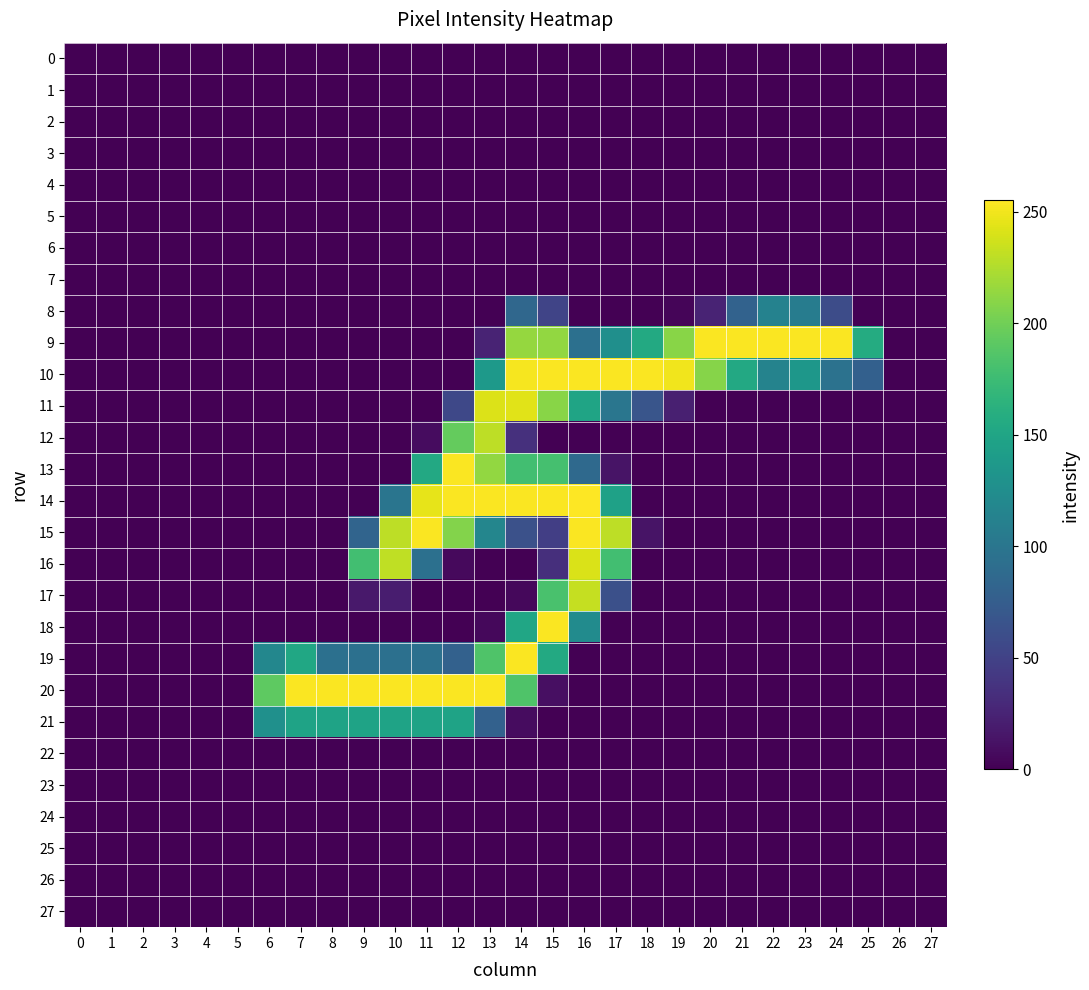

Reading right to left, transcribe all the data shown in this chart.

0: 27=0	26=0	25=0	24=0	23=0	22=0	21=0	20=0	19=0	18=0	17=0	16=0	15=0	14=0	13=0	12=0	11=0	10=0	9=0	8=0	7=0	6=0	5=0	4=0	3=0	2=0	1=0	0=0
1: 27=0	26=0	25=0	24=0	23=0	22=0	21=0	20=0	19=0	18=0	17=0	16=0	15=0	14=0	13=0	12=0	11=0	10=0	9=0	8=0	7=0	6=0	5=0	4=0	3=0	2=0	1=0	0=0
2: 27=0	26=0	25=0	24=0	23=0	22=0	21=0	20=0	19=0	18=0	17=0	16=0	15=0	14=0	13=0	12=0	11=0	10=0	9=0	8=0	7=0	6=0	5=0	4=0	3=0	2=0	1=0	0=0
3: 27=0	26=0	25=0	24=0	23=0	22=0	21=0	20=0	19=0	18=0	17=0	16=0	15=0	14=0	13=0	12=0	11=0	10=0	9=0	8=0	7=0	6=0	5=0	4=0	3=0	2=0	1=0	0=0
4: 27=0	26=0	25=0	24=0	23=0	22=0	21=0	20=0	19=0	18=0	17=0	16=0	15=0	14=0	13=0	12=0	11=0	10=0	9=0	8=0	7=0	6=0	5=0	4=0	3=0	2=0	1=0	0=0
5: 27=0	26=0	25=0	24=0	23=0	22=0	21=0	20=0	19=0	18=0	17=0	16=0	15=0	14=0	13=0	12=0	11=0	10=0	9=0	8=0	7=0	6=0	5=0	4=0	3=0	2=0	1=0	0=0
6: 27=0	26=0	25=0	24=0	23=0	22=0	21=0	20=0	19=0	18=0	17=0	16=0	15=0	14=0	13=0	12=0	11=0	10=0	9=0	8=0	7=0	6=0	5=0	4=0	3=0	2=0	1=0	0=0
7: 27=0	26=0	25=0	24=0	23=0	22=0	21=0	20=0	19=0	18=0	17=0	16=0	15=0	14=0	13=0	12=0	11=0	10=0	9=0	8=0	7=0	6=0	5=0	4=0	3=0	2=0	1=0	0=0
8: 27=0	26=0	25=1	24=59	23=107	22=113	21=80	20=25	19=3	18=0	17=0	16=0	15=52	14=85	13=0	12=0	11=0	10=0	9=0	8=0	7=0	6=0	5=0	4=0	3=0	2=0	1=0	0=0
9: 27=0	26=0	25=157	24=254	23=254	22=254	21=254	20=254	19=210	18=155	17=127	16=94	15=214	14=215	13=25	12=0	11=0	10=0	9=0	8=0	7=0	6=0	5=0	4=0	3=0	2=0	1=0	0=0
10: 27=0	26=0	25=78	24=96	23=135	22=114	21=154	20=209	19=250	18=254	17=254	16=254	15=254	14=252	13=138	12=0	11=0	10=0	9=0	8=0	7=0	6=0	5=0	4=0	3=0	2=0	1=0	0=0
11: 27=0	26=0	25=0	24=0	23=0	22=0	21=0	20=0	19=22	18=67	17=100	16=149	15=210	14=244	13=242	12=55	11=0	10=0	9=0	8=0	7=0	6=0	5=0	4=0	3=0	2=0	1=0	0=0
12: 27=0	26=0	25=0	24=0	23=0	22=0	21=0	20=0	19=0	18=0	17=0	16=0	15=0	14=35	13=230	12=195	11=8	10=0	9=0	8=0	7=0	6=0	5=0	4=0	3=0	2=0	1=0	0=0
13: 27=0	26=0	25=0	24=0	23=0	22=0	21=0	20=0	19=0	18=0	17=13	16=87	15=180	14=178	13=214	12=254	11=154	10=0	9=0	8=0	7=0	6=0	5=0	4=0	3=0	2=0	1=0	0=0
14: 27=0	26=0	25=0	24=0	23=0	22=0	21=0	20=0	19=0	18=0	17=146	16=255	15=254	14=254	13=254	12=254	11=246	10=99	9=0	8=0	7=0	6=0	5=0	4=0	3=0	2=0	1=0	0=0
15: 27=0	26=0	25=0	24=0	23=0	22=0	21=0	20=0	19=0	18=13	17=230	16=254	15=47	14=63	13=117	12=208	11=254	10=230	9=82	8=0	7=0	6=0	5=0	4=0	3=0	2=0	1=0	0=0
16: 27=0	26=0	25=0	24=0	23=0	22=0	21=0	20=0	19=0	18=0	17=178	16=241	15=34	14=0	13=0	12=6	11=94	10=231	9=178	8=0	7=0	6=0	5=0	4=0	3=0	2=0	1=0	0=0
17: 27=0	26=0	25=0	24=0	23=0	22=0	21=0	20=0	19=0	18=0	17=62	16=233	15=182	14=5	13=0	12=0	11=0	10=20	9=17	8=0	7=0	6=0	5=0	4=0	3=0	2=0	1=0	0=0
18: 27=0	26=0	25=0	24=0	23=0	22=0	21=0	20=0	19=0	18=0	17=0	16=123	15=254	14=151	13=5	12=0	11=0	10=0	9=0	8=0	7=0	6=0	5=0	4=0	3=0	2=0	1=0	0=0
19: 27=0	26=0	25=0	24=0	23=0	22=0	21=0	20=0	19=0	18=0	17=0	16=0	15=155	14=254	13=185	12=79	11=94	10=94	9=94	8=94	7=152	6=118	5=0	4=0	3=0	2=0	1=0	0=0
20: 27=0	26=0	25=0	24=0	23=0	22=0	21=0	20=0	19=0	18=0	17=0	16=0	15=10	14=185	13=254	12=254	11=254	10=254	9=254	8=254	7=254	6=192	5=0	4=0	3=0	2=0	1=0	0=0
21: 27=0	26=0	25=0	24=0	23=0	22=0	21=0	20=0	19=0	18=0	17=0	16=0	15=0	14=8	13=79	12=148	11=148	10=148	9=148	8=148	7=148	6=128	5=0	4=0	3=0	2=0	1=0	0=0
22: 27=0	26=0	25=0	24=0	23=0	22=0	21=0	20=0	19=0	18=0	17=0	16=0	15=0	14=0	13=0	12=0	11=0	10=0	9=0	8=0	7=0	6=0	5=0	4=0	3=0	2=0	1=0	0=0
23: 27=0	26=0	25=0	24=0	23=0	22=0	21=0	20=0	19=0	18=0	17=0	16=0	15=0	14=0	13=0	12=0	11=0	10=0	9=0	8=0	7=0	6=0	5=0	4=0	3=0	2=0	1=0	0=0
24: 27=0	26=0	25=0	24=0	23=0	22=0	21=0	20=0	19=0	18=0	17=0	16=0	15=0	14=0	13=0	12=0	11=0	10=0	9=0	8=0	7=0	6=0	5=0	4=0	3=0	2=0	1=0	0=0
25: 27=0	26=0	25=0	24=0	23=0	22=0	21=0	20=0	19=0	18=0	17=0	16=0	15=0	14=0	13=0	12=0	11=0	10=0	9=0	8=0	7=0	6=0	5=0	4=0	3=0	2=0	1=0	0=0
26: 27=0	26=0	25=0	24=0	23=0	22=0	21=0	20=0	19=0	18=0	17=0	16=0	15=0	14=0	13=0	12=0	11=0	10=0	9=0	8=0	7=0	6=0	5=0	4=0	3=0	2=0	1=0	0=0
27: 27=0	26=0	25=0	24=0	23=0	22=0	21=0	20=0	19=0	18=0	17=0	16=0	15=0	14=0	13=0	12=0	11=0	10=0	9=0	8=0	7=0	6=0	5=0	4=0	3=0	2=0	1=0	0=0